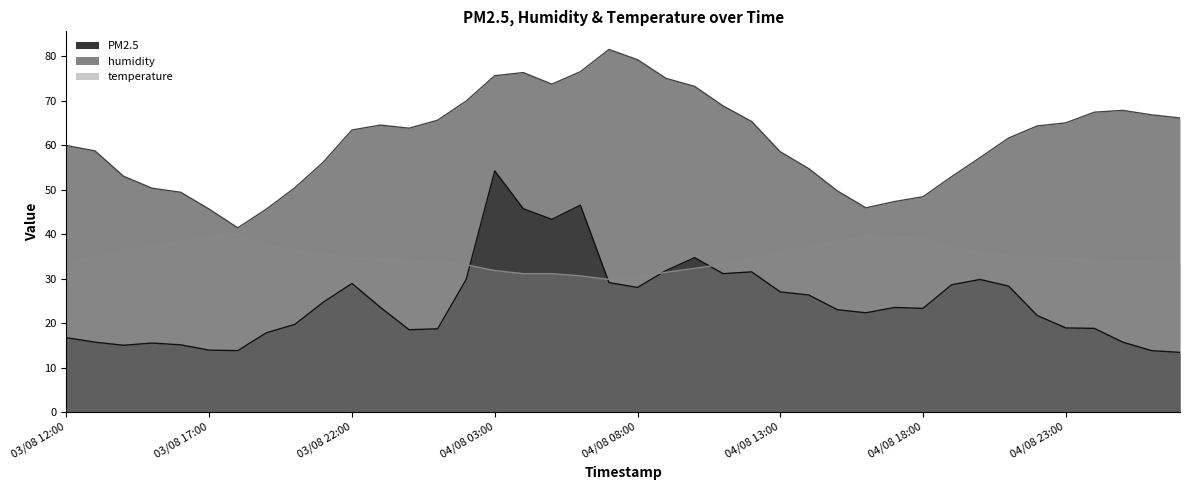

What position from the right is 03/08 14:00?

38